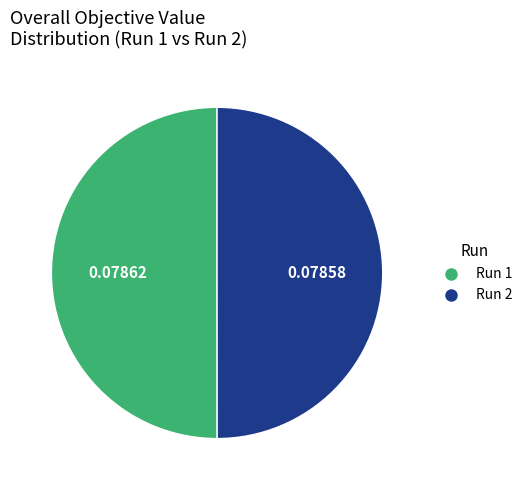

The Run 2 slice represents 39% of the pie. True or false?

False